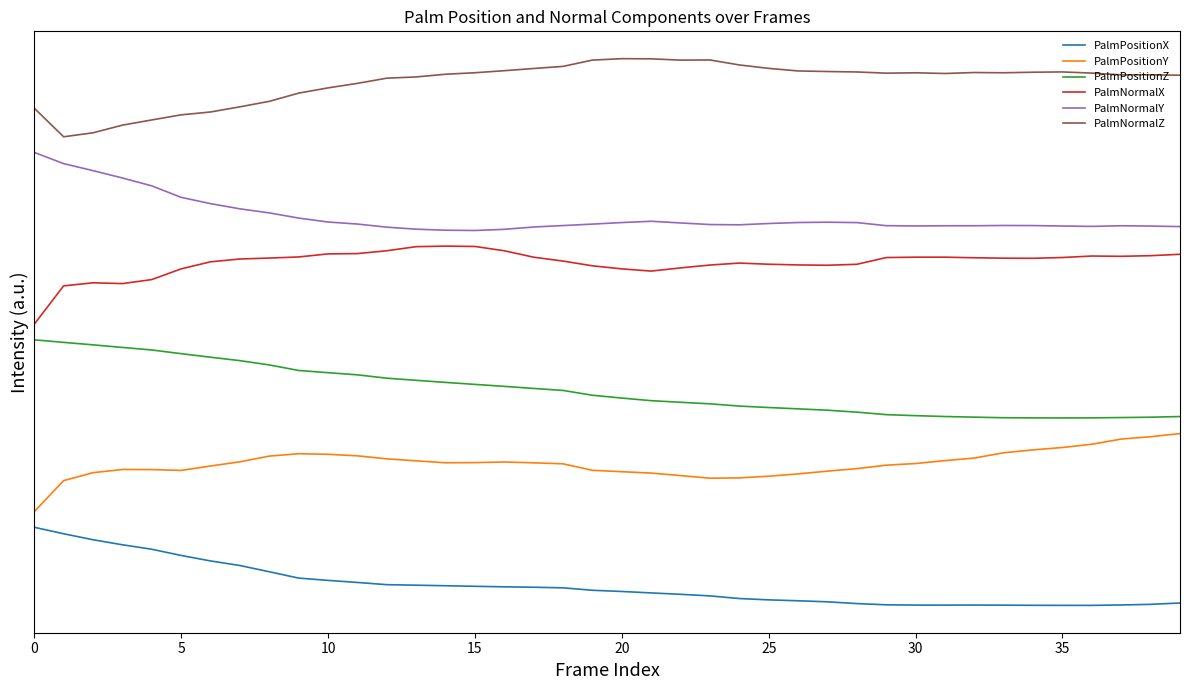

What is the difference between the second highest and second lowest values in the PalmNormalZ series?

0.9